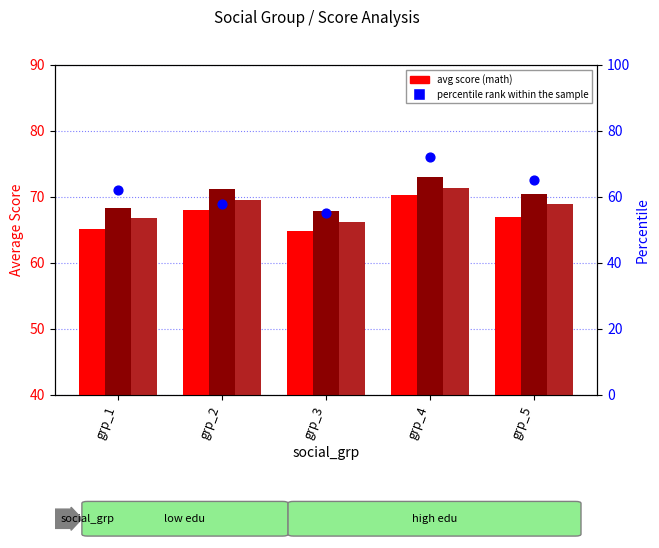

Is the value of percentile rank within the sample at grp_2 greater than the value of reading_score at grp_4?

No